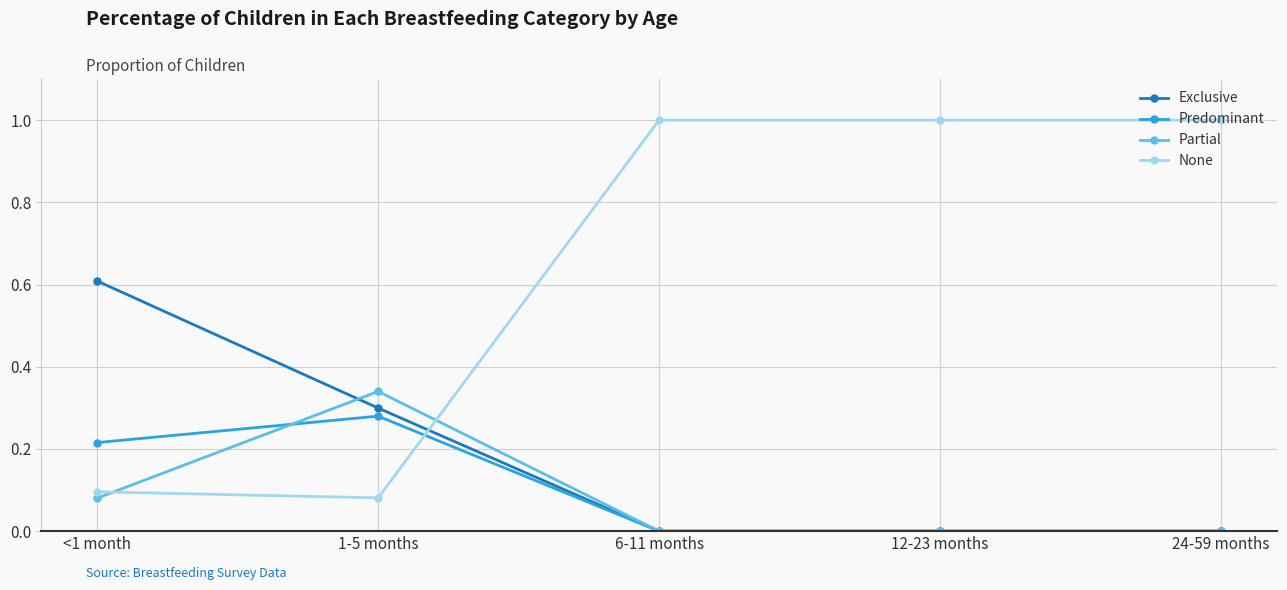

What is the spread (max minus min) of values at 6-11 months?

1.0